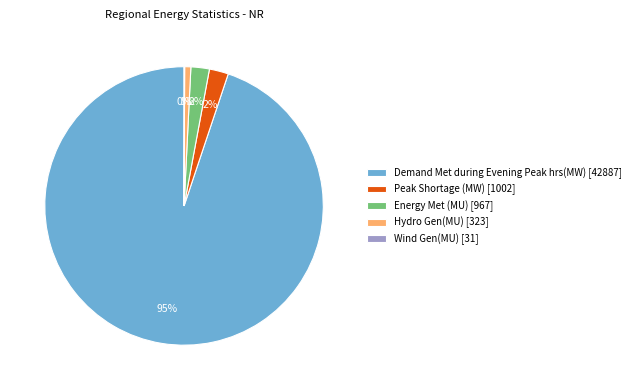

To the nearest percent, what is the combined percentage of Energy Met (MU) and Demand Met during Evening Peak hrs(MW)?

97%